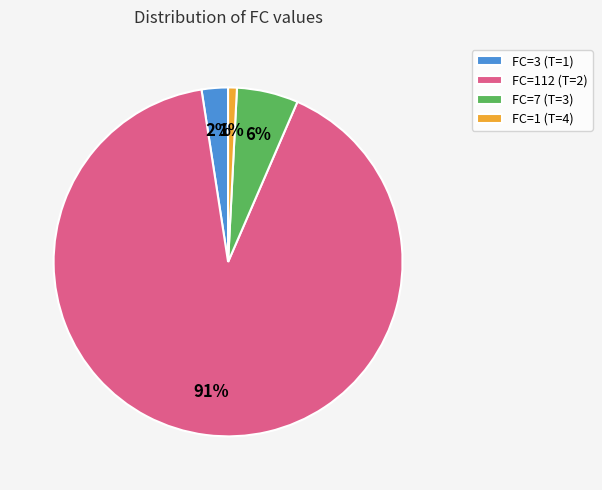

Between FC=3 (T=1) and FC=7 (T=3), which is larger?

FC=7 (T=3)